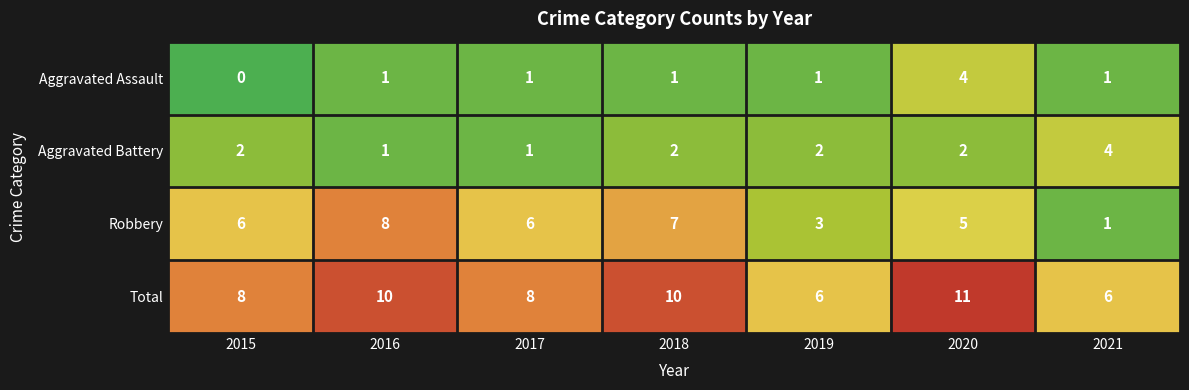

Which series has the largest total across all categories?

Total